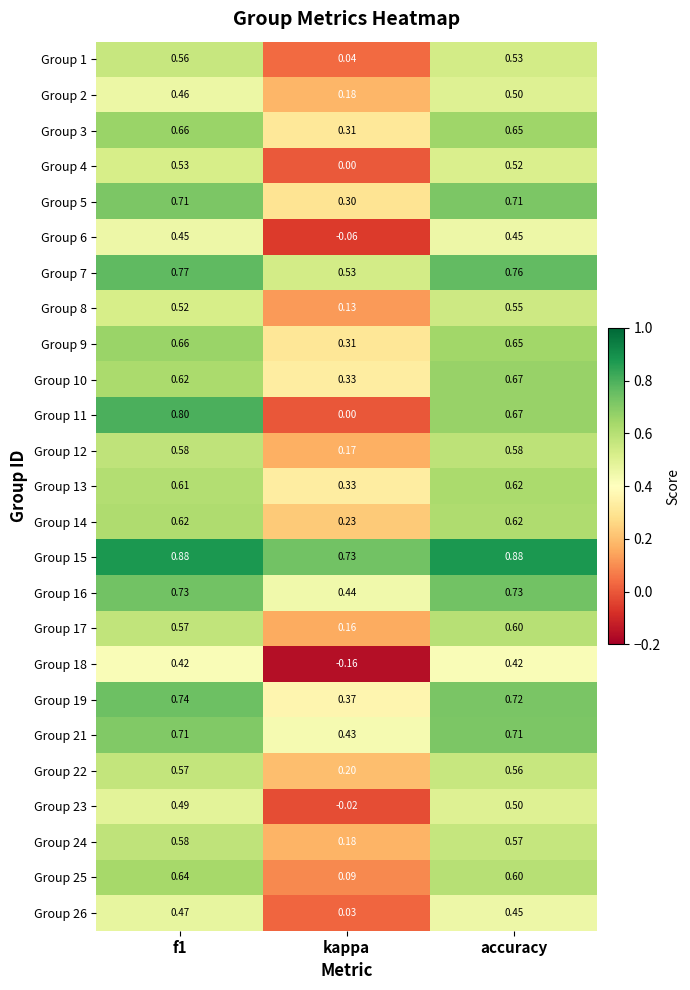

Which label corresponds to the smallest value in the chart?

kappa